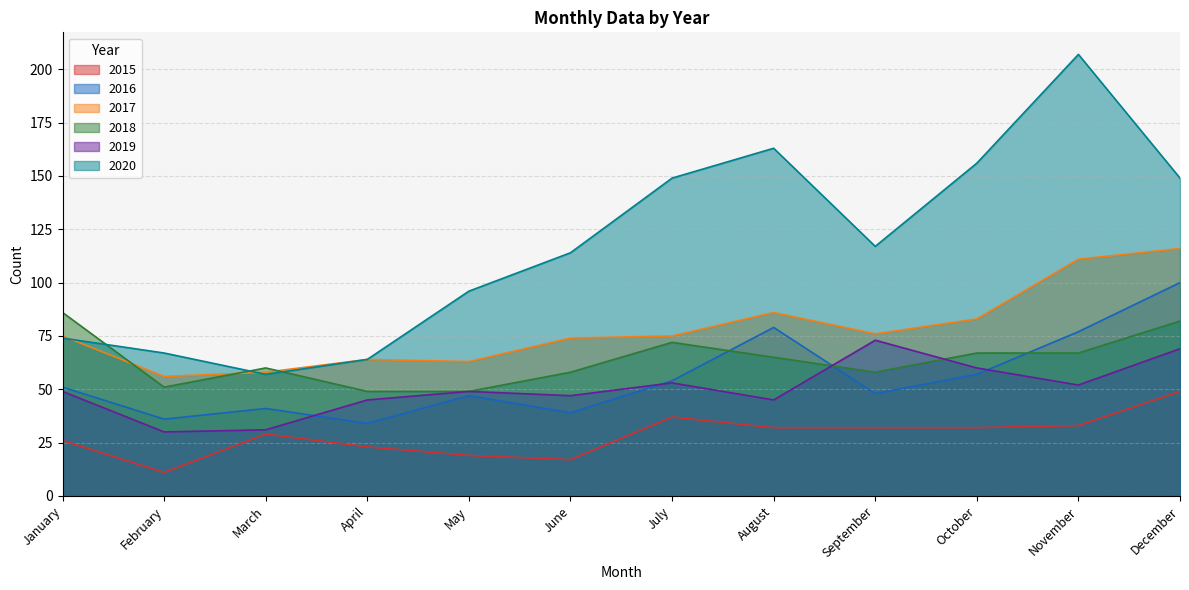

In 2016, how many points are higher than both neighbors (excluding endpoints)?

3